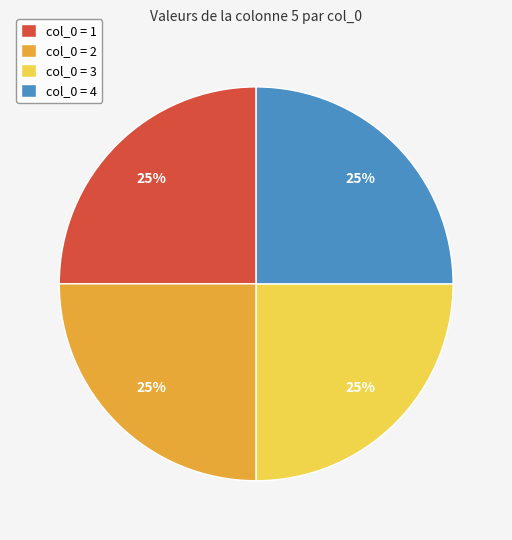

To the nearest percent, what portion does col_0 = 3 represent?

25%